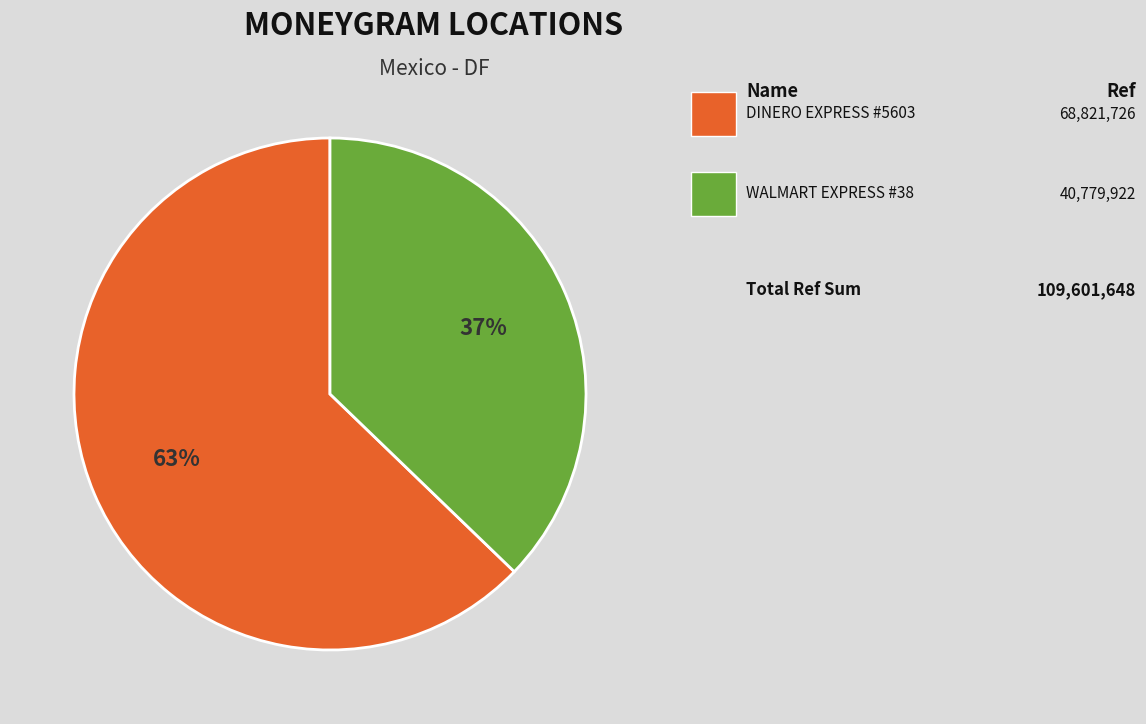

To the nearest percent, what is the difference between the largest and smallest slice percentages?

26%